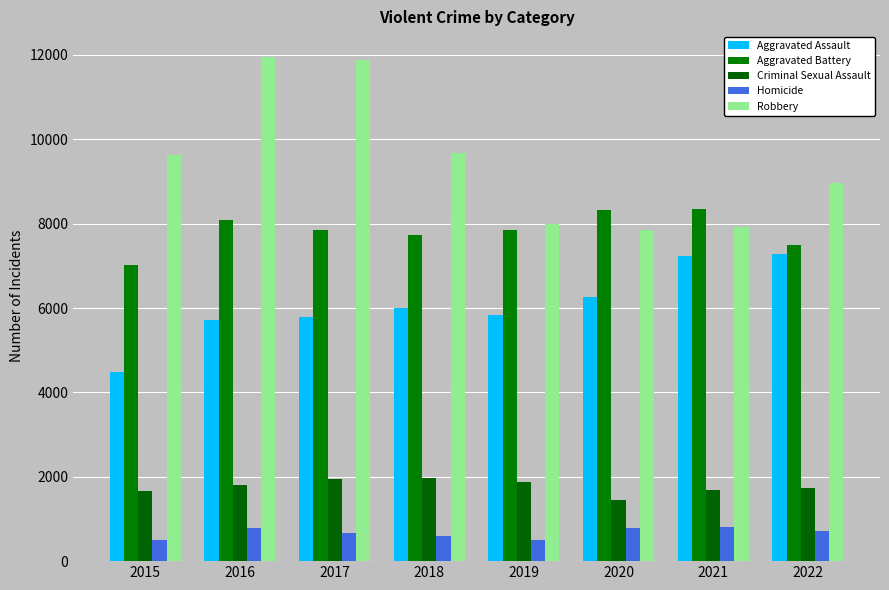

The value of Aggravated Battery at 2015 is 7018. True or false?

True